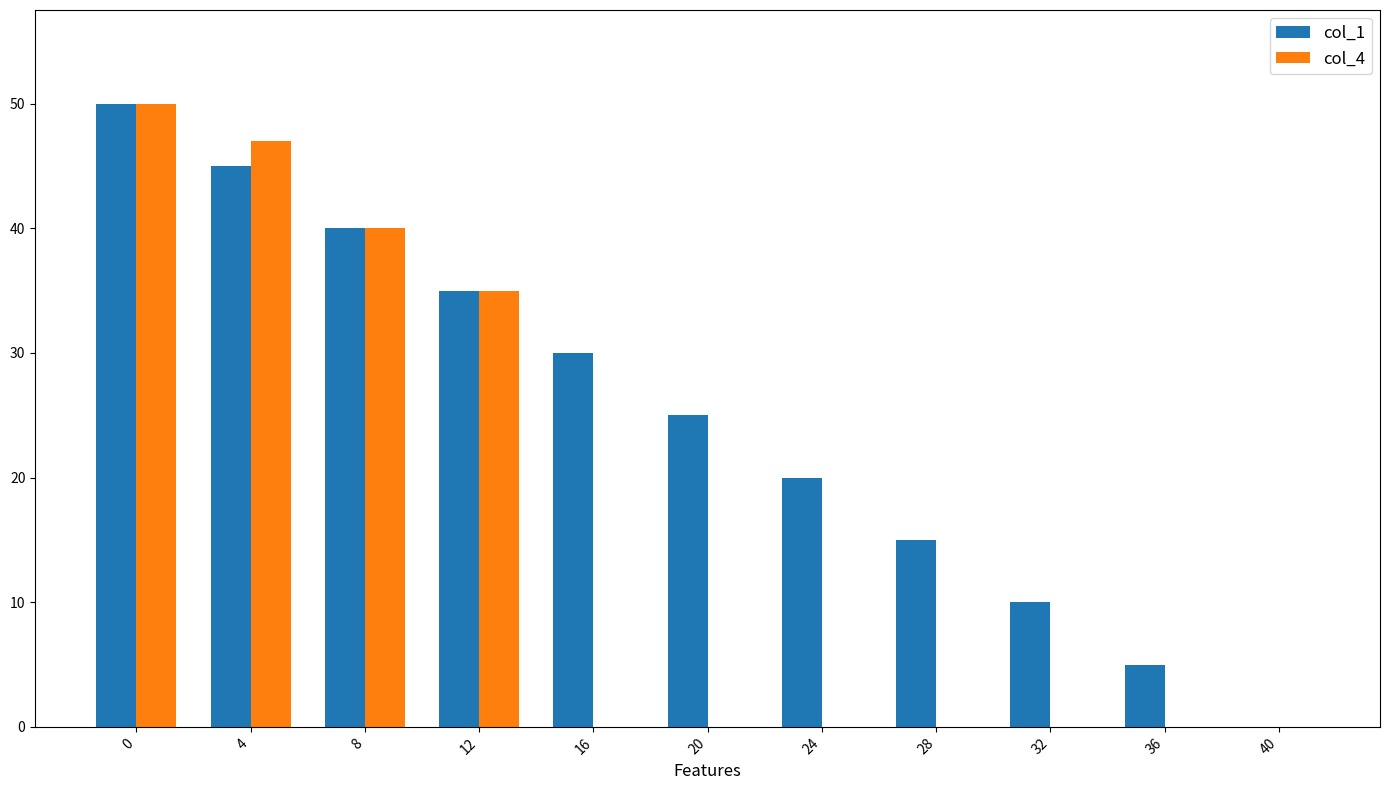

The col_1 series shows 45 at 4. True or false?

True